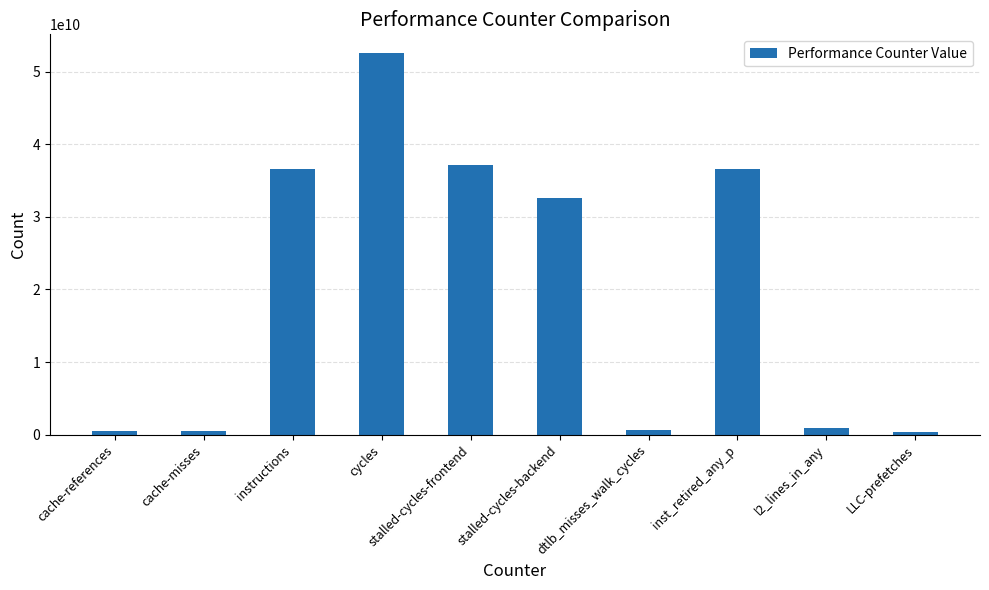

What is the greatest value displayed?

52526413957